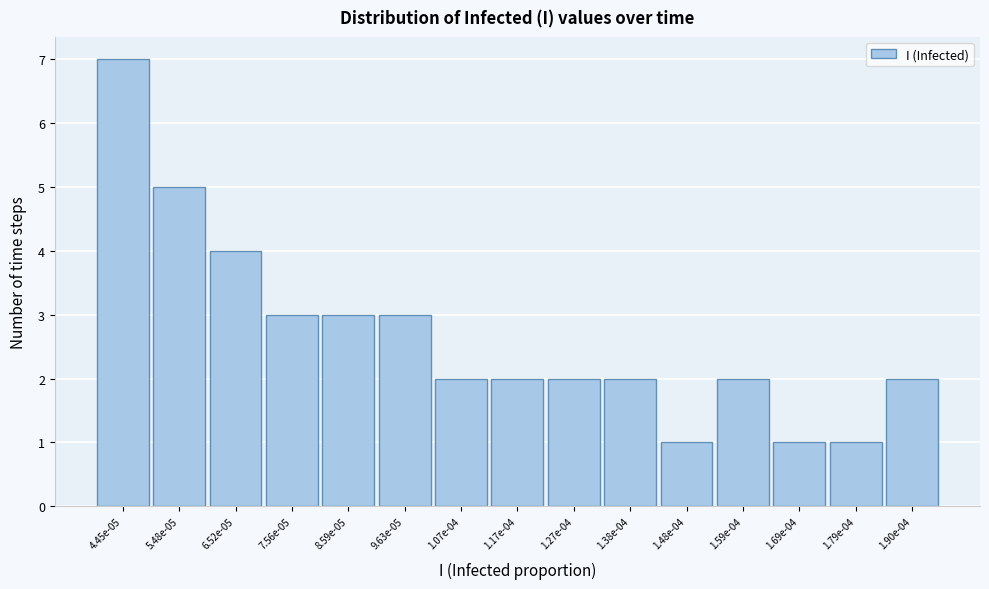

Reading left to right, extract all data points from this chart.

7	5	4	3	3	3	2	2	2	2	1	2	1	1	2